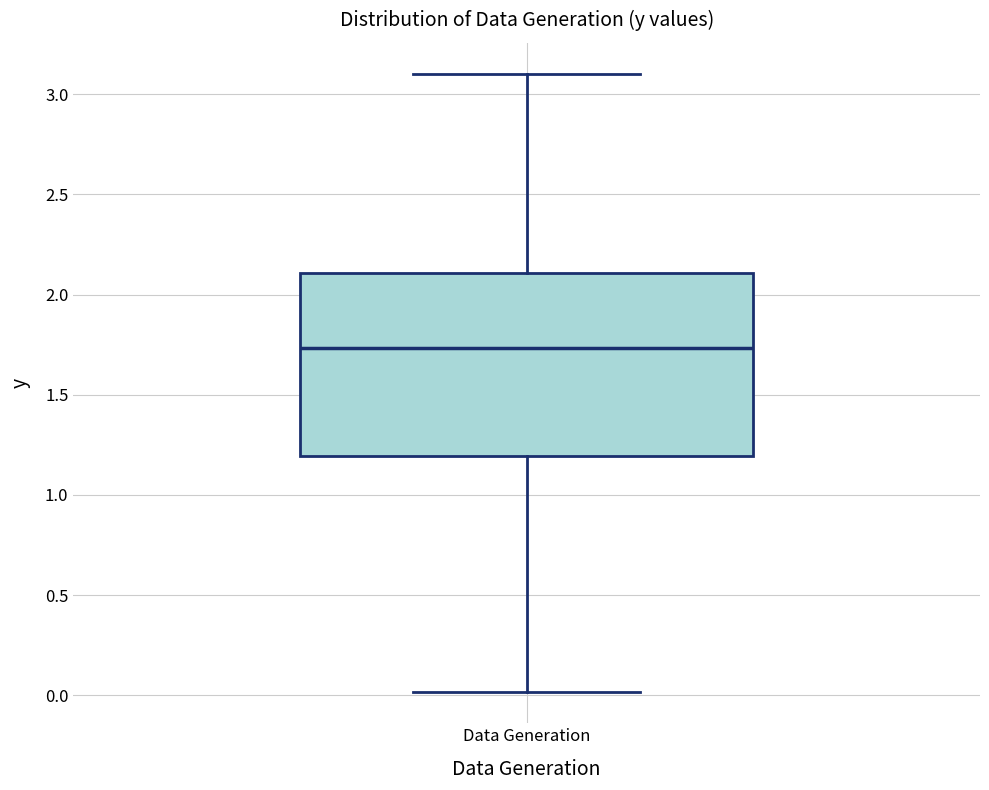

Read this box plot against the y-axis: the position of the median line, the range covered by the box, and the ends of both whiskers. The values are not printed on the chart, so give them approximately, as read against the axis.

median 1.75, box 1.20 to 2.10, whiskers 0.00 to 3.10